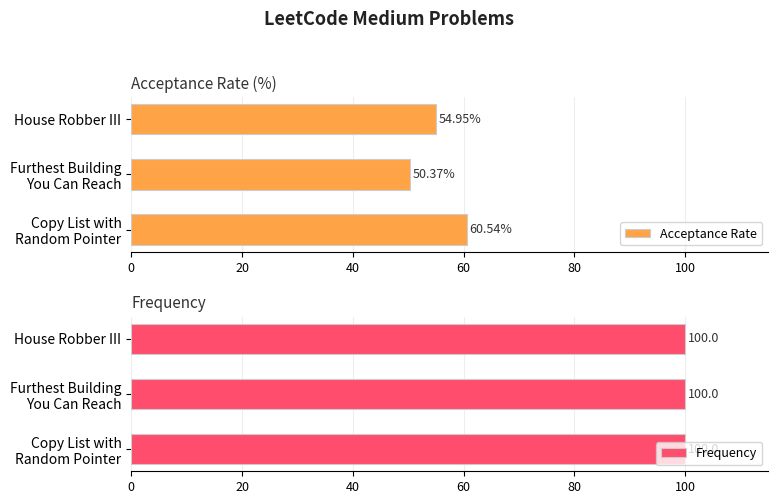

What is the sum of all Acceptance Rate values?

165.9